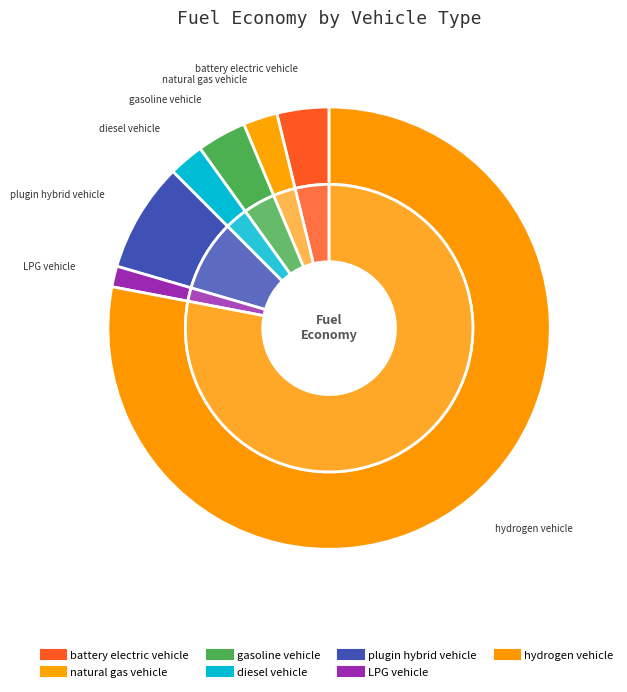

To the nearest percent, what percentage of the pie is natural gas vehicle?

3%